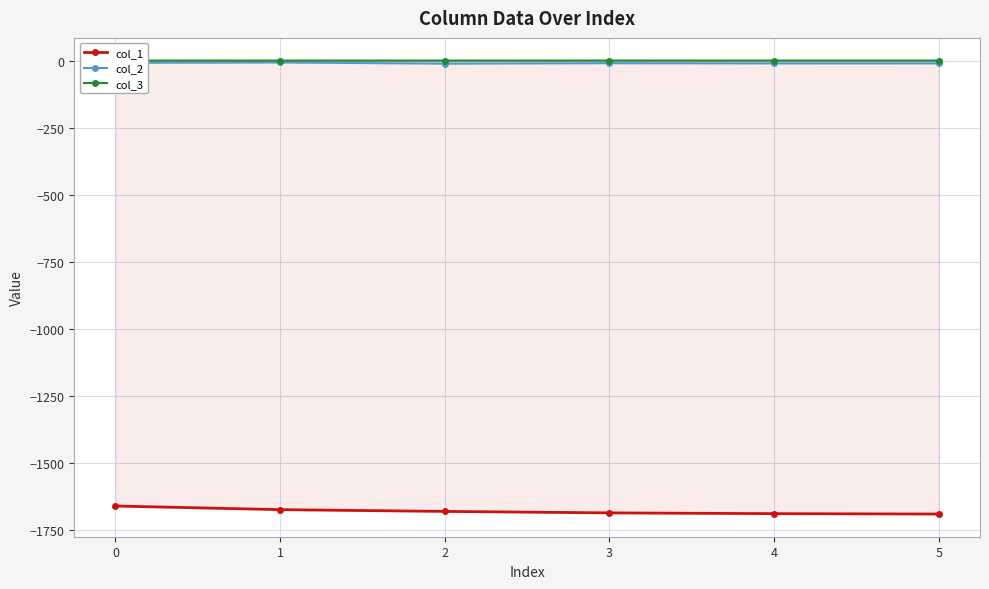

Which has a higher value, 1 or 3?

1